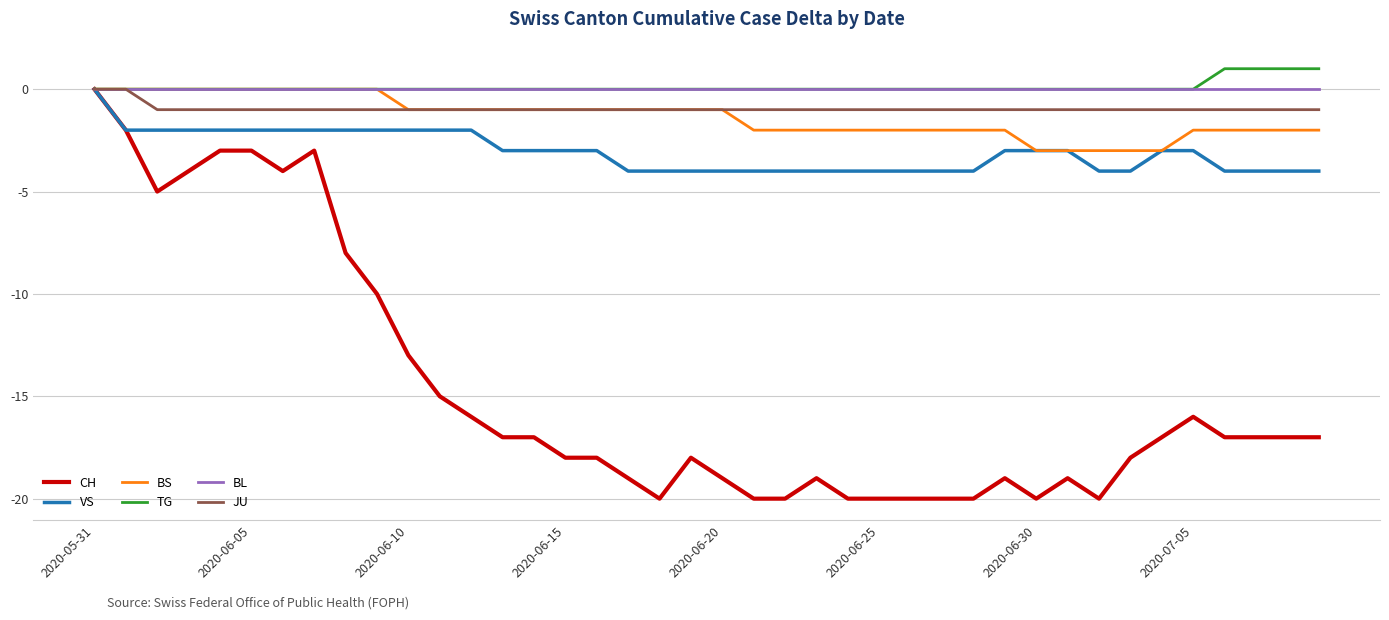

What is the lowest value of the VS series?

-4